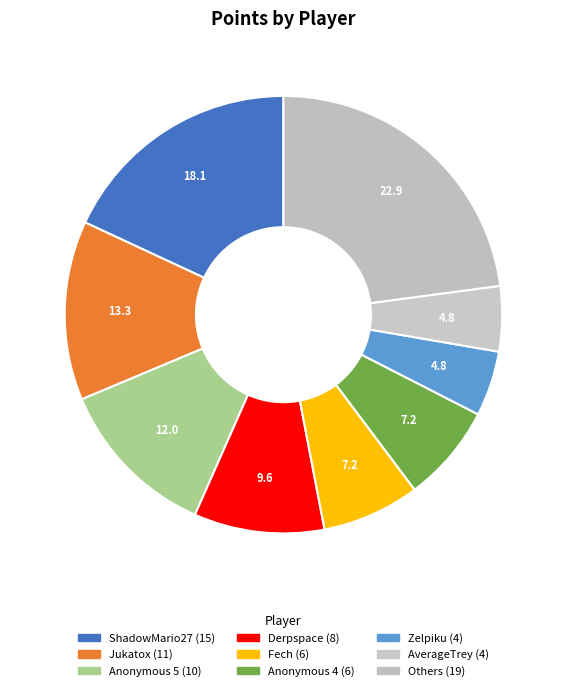

How many segments does this pie chart have?

9